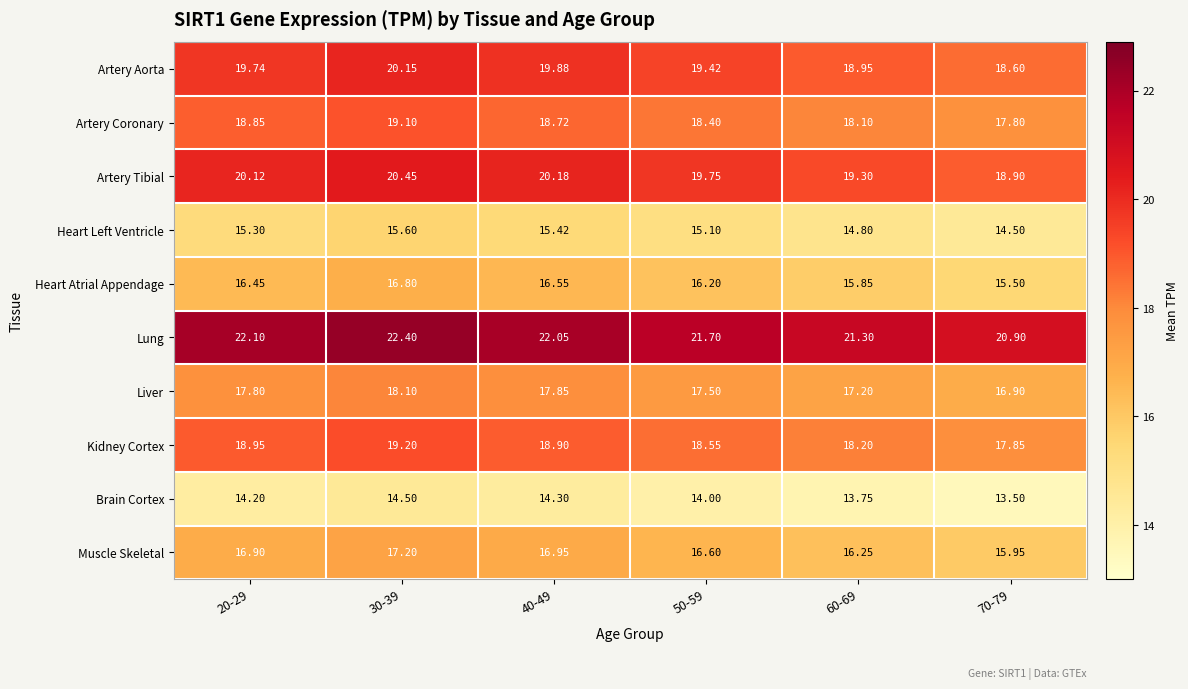

Rank the series at 70-79 from highest to lowest value.

Lung, Artery Tibial, Artery Aorta, Kidney Cortex, Artery Coronary, Liver, Muscle Skeletal, Heart Atrial Appendage, Heart Left Ventricle, Brain Cortex